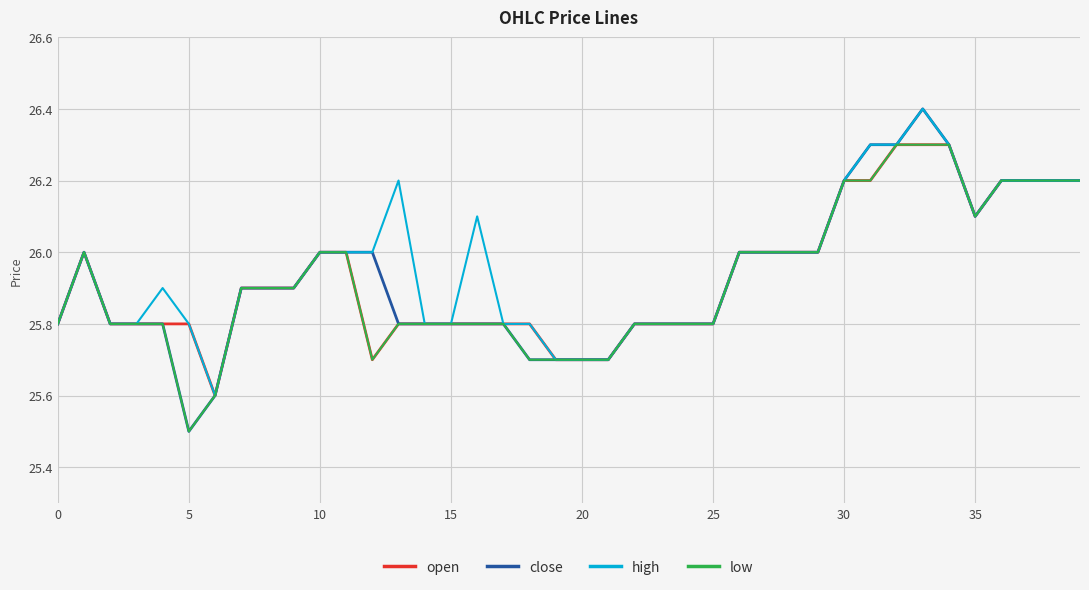

Which series has the widest spread of values?

close